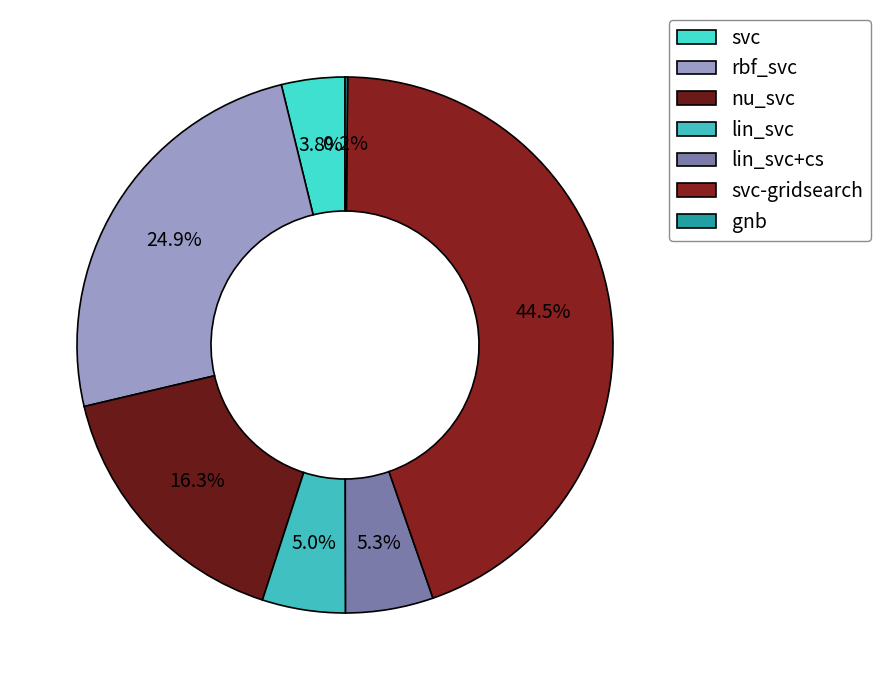

The svc slice represents 4% of the pie. True or false?

True